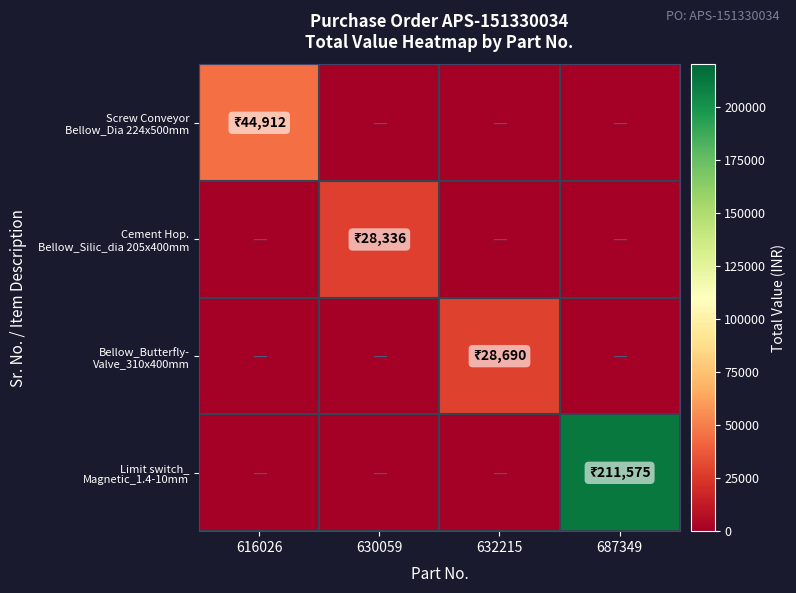

How many data points does each series have?

4